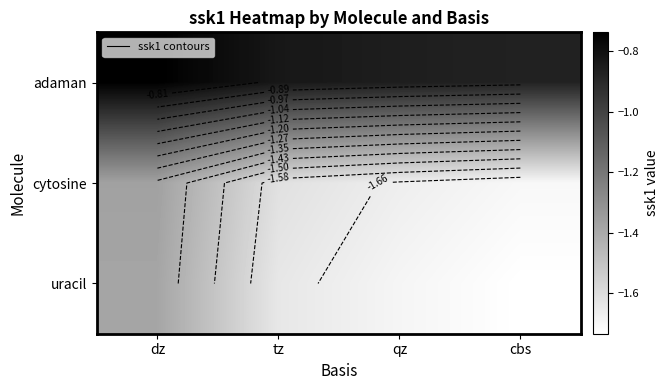

Which label corresponds to the smallest value in the chart?

cbs